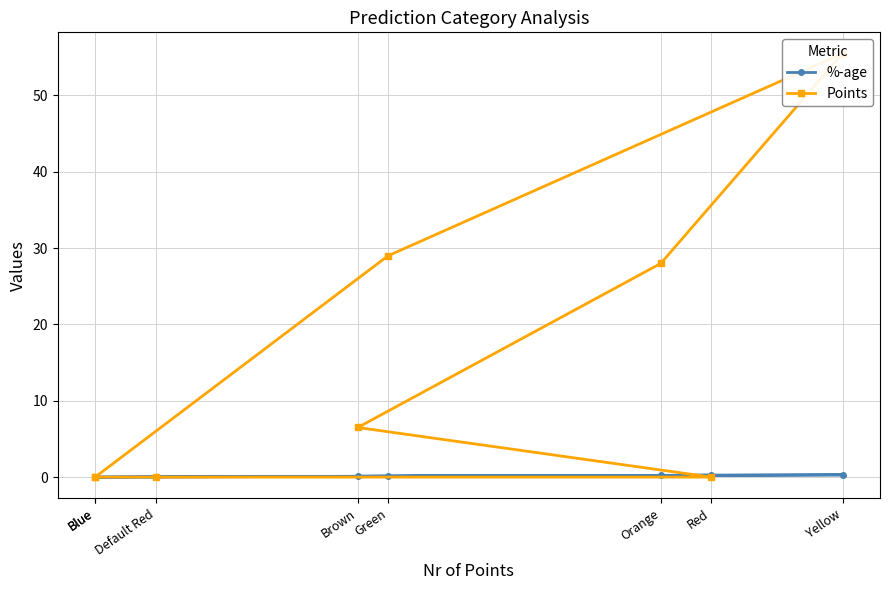

What is the difference between the %-age values at Default Red and Brown?

0.1